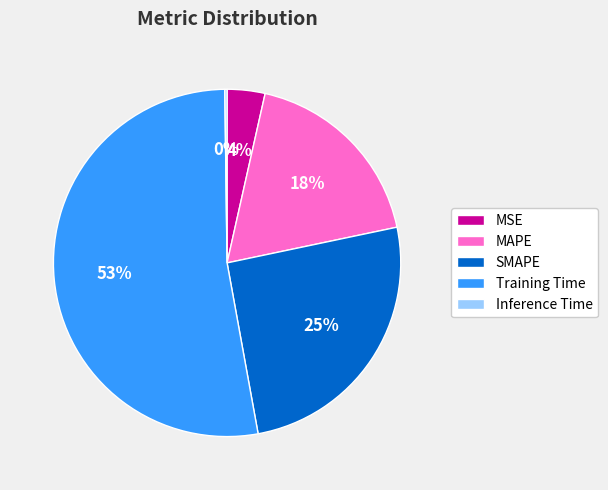

Which slice represents more than half of the pie?

Training Time